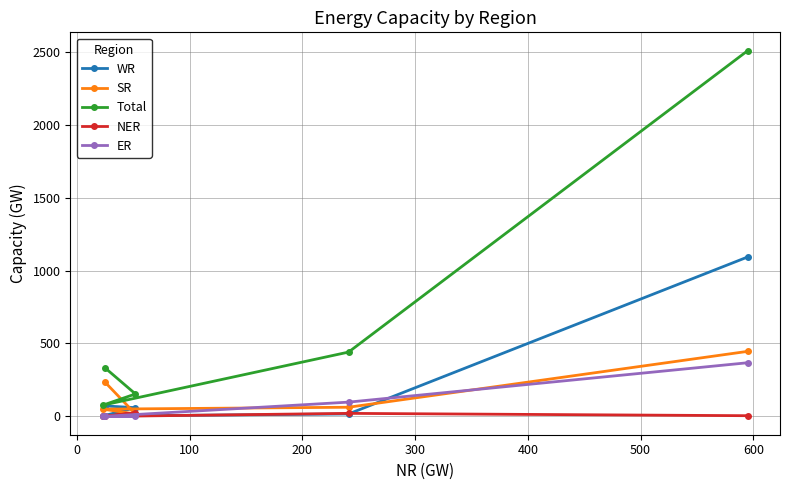

Reading left to right, what are all the values shown in this chart?

WR: 1093	17	3	60	72
SR: 446	63	50	17	235
Total: 2507	441	77	154	333
NER: 5	21	0	25	0
ER: 368	98	0	0	0